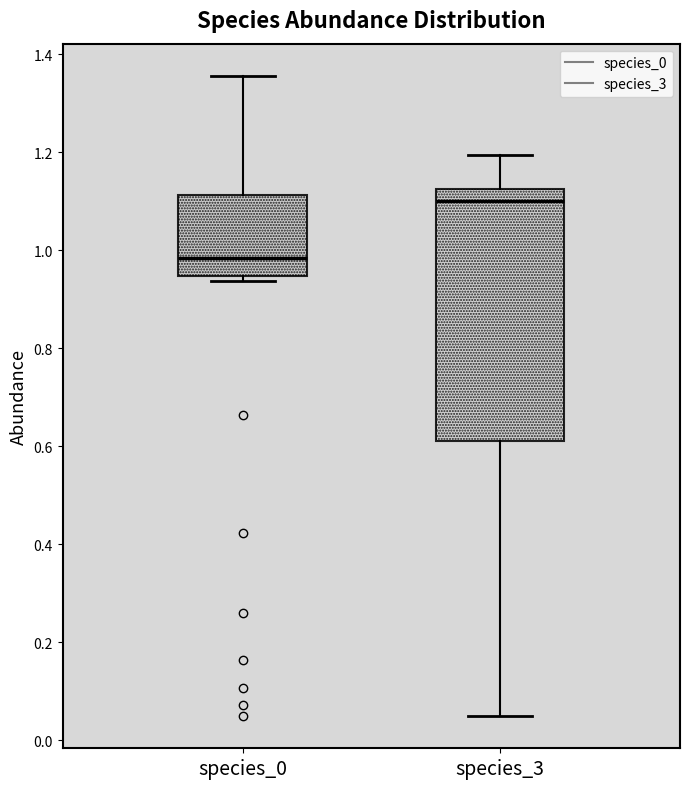

Where is the lower edge of the box for species_3 on the y-axis? The values are not printed on the chart, so give them approximately, as read against the axis.

0.62